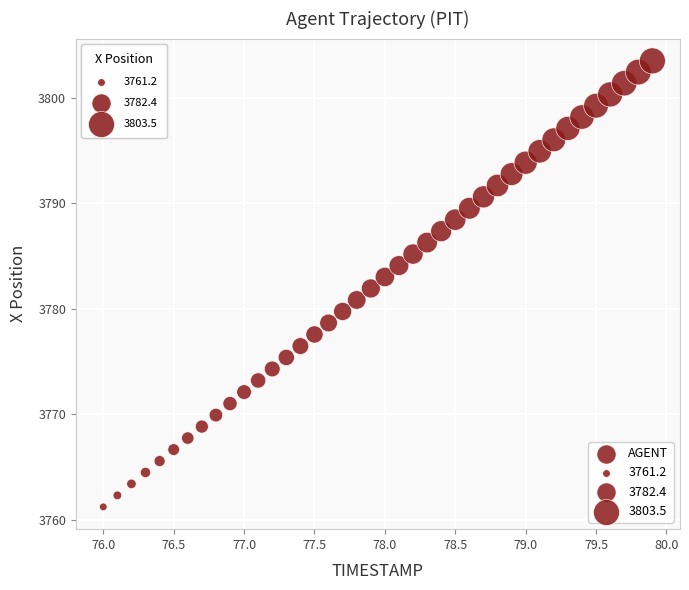

What is the range of Y values (max minus min)?

42.3